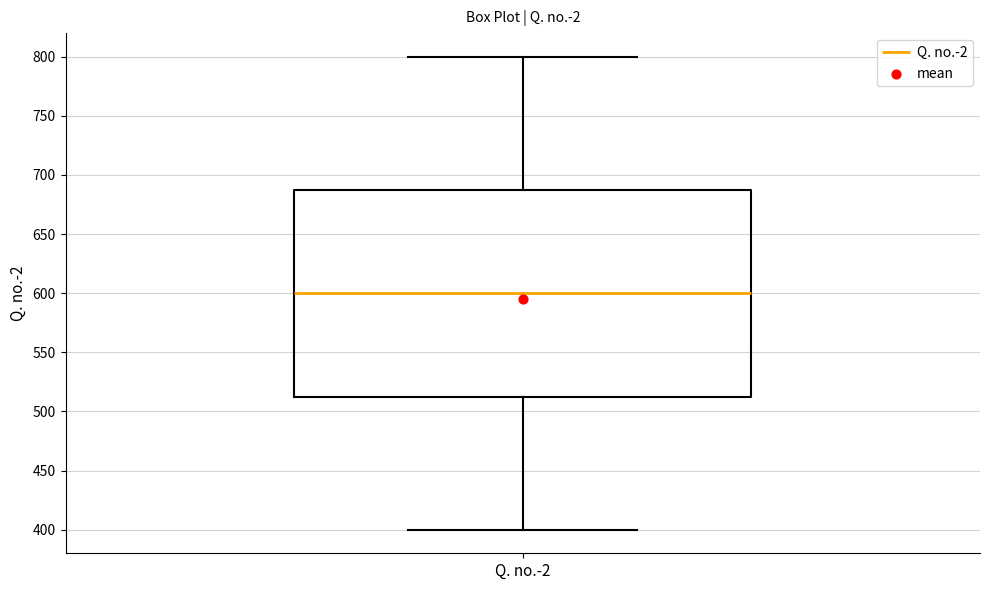

Where does the upper whisker of the box for Q. no.-2 end on the y-axis? The values are not printed on the chart, so give them approximately, as read against the axis.

800